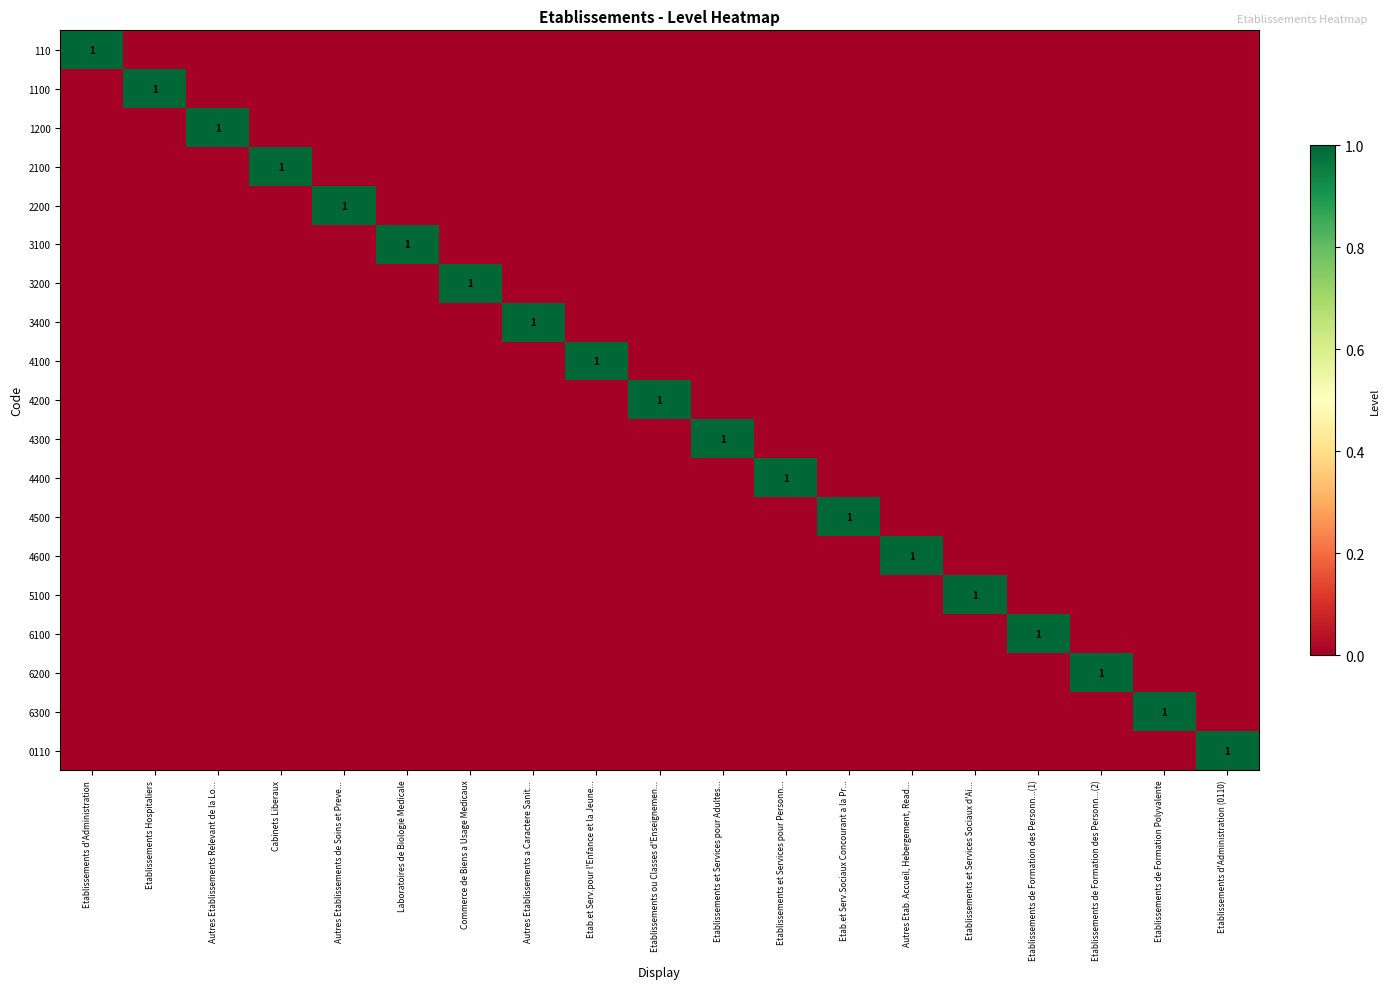

How many 3200 values are between 0 and 1?

19